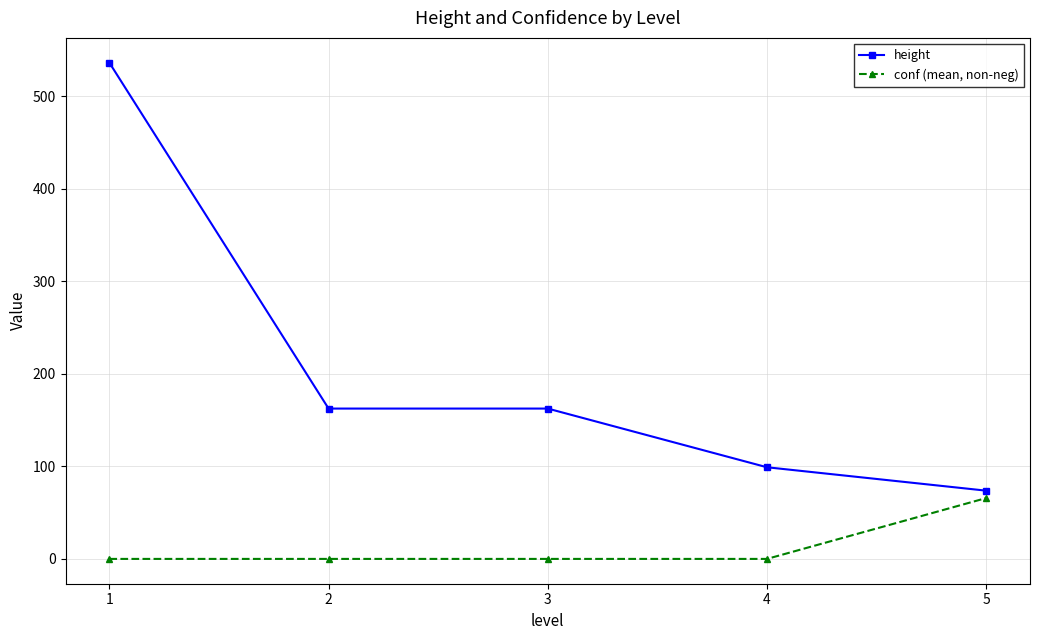

True or false: conf (mean, non-neg) has more than 1 interior local peaks.

False